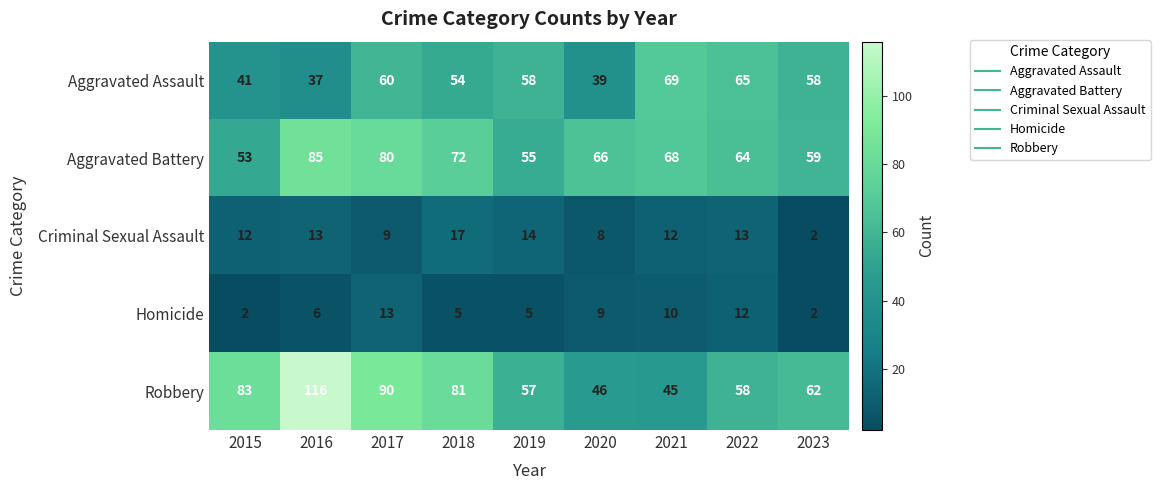

At which label does Robbery first exceed 62?

2015